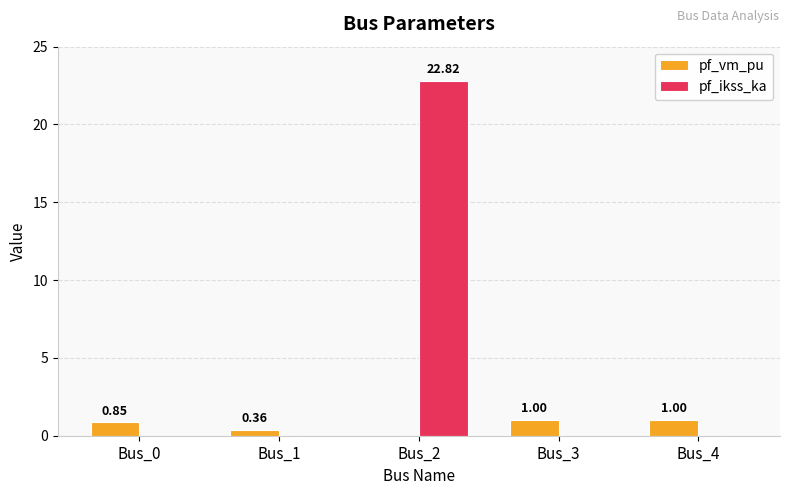

What is the average value of the pf_vm_pu series?

0.6